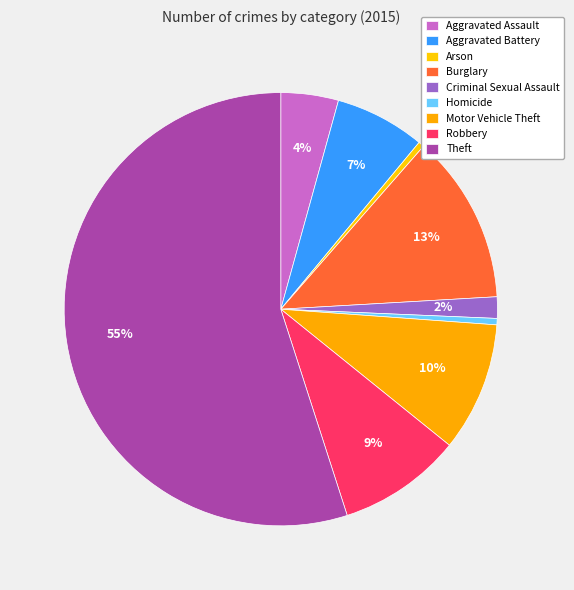

How many segments does this pie chart have?

9